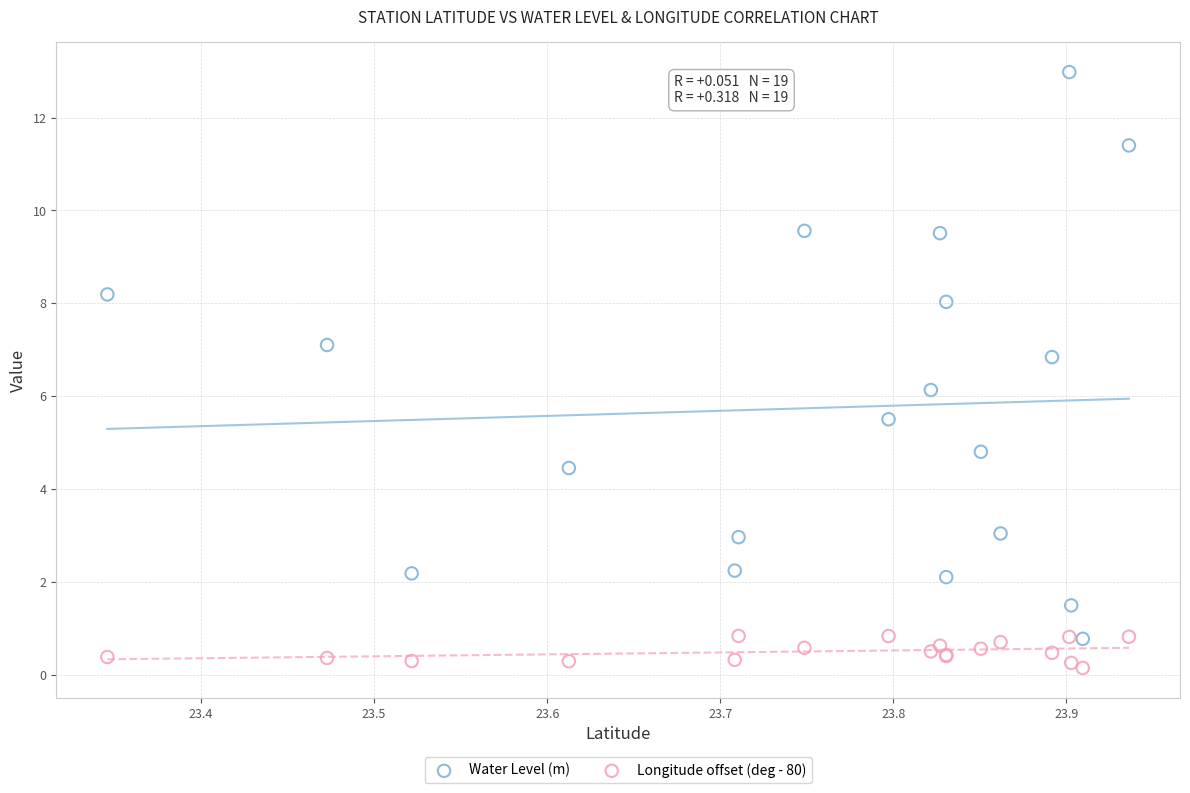

Which series contains the lowest Y value?

Longitude offset (deg - 80)